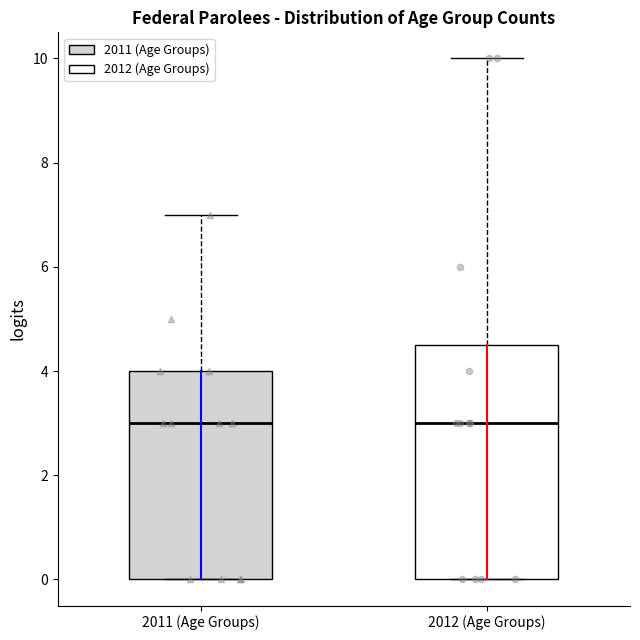

Comparing the boxes themselves (not the whiskers), which one is the tallest?

2012 (Age Groups)